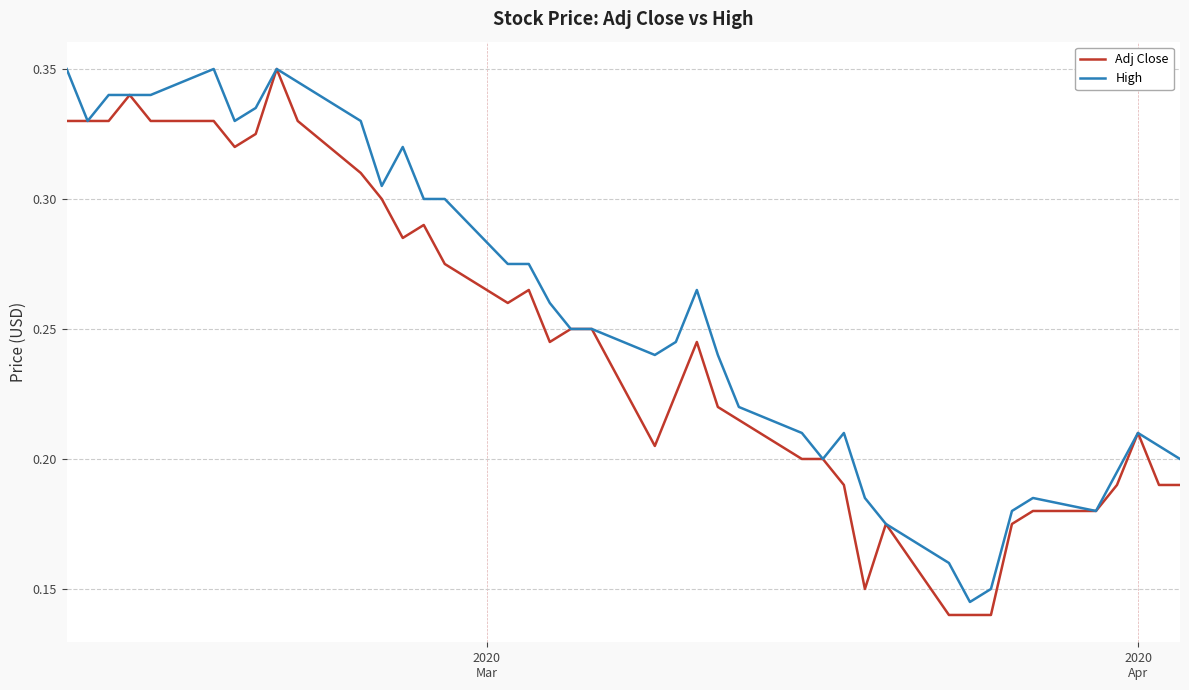

Which series has the largest total across all categories?

High